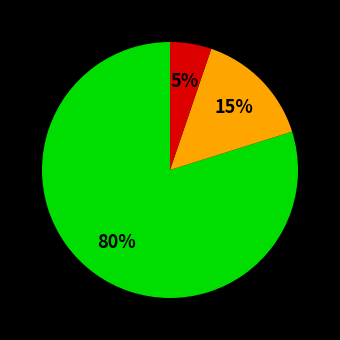

To the nearest percent, what is the average slice percentage?

33%